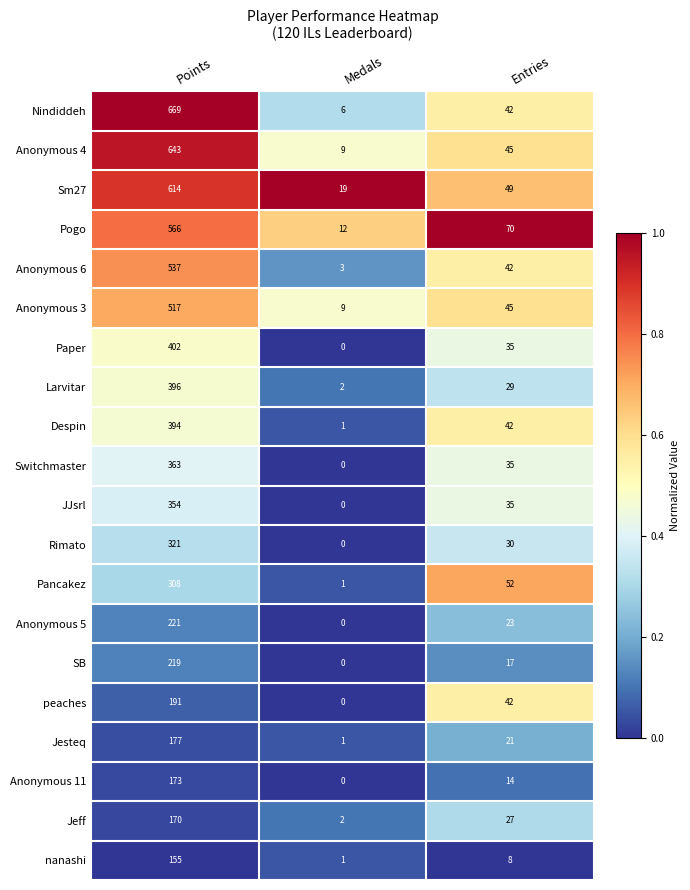

List the labels in order of Anonymous 4 value, largest first.

Points, Entries, Medals